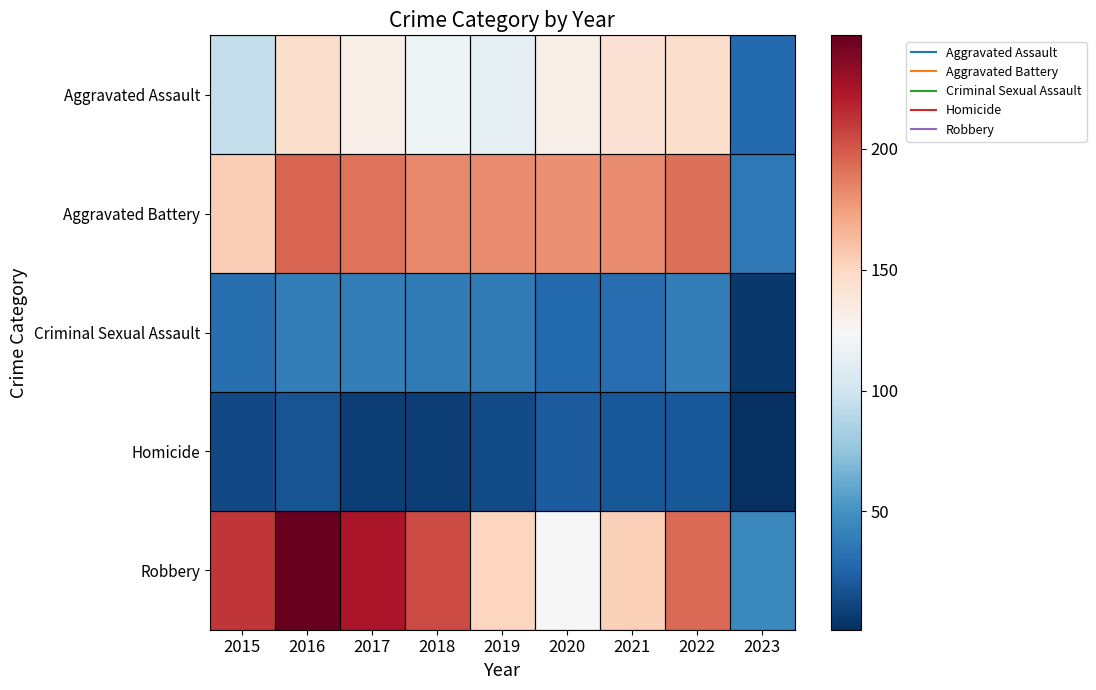

Reading left to right, list all the values displayed in this chart.

Aggravated Assault: 2015=95	2016=146	2017=131	2018=119	2019=113	2020=131	2021=142	2022=146	2023=28
Aggravated Battery: 2015=154	2016=196	2017=191	2018=183	2019=182	2020=180	2021=182	2022=192	2023=36
Criminal Sexual Assault: 2015=31	2016=39	2017=39	2018=38	2019=37	2020=28	2021=30	2022=39	2023=5
Homicide: 2015=13	2016=18	2017=8	2018=8	2019=14	2020=22	2021=20	2022=20	2023=1
Robbery: 2015=212	2016=247	2017=224	2018=204	2019=150	2020=124	2021=153	2022=194	2023=45